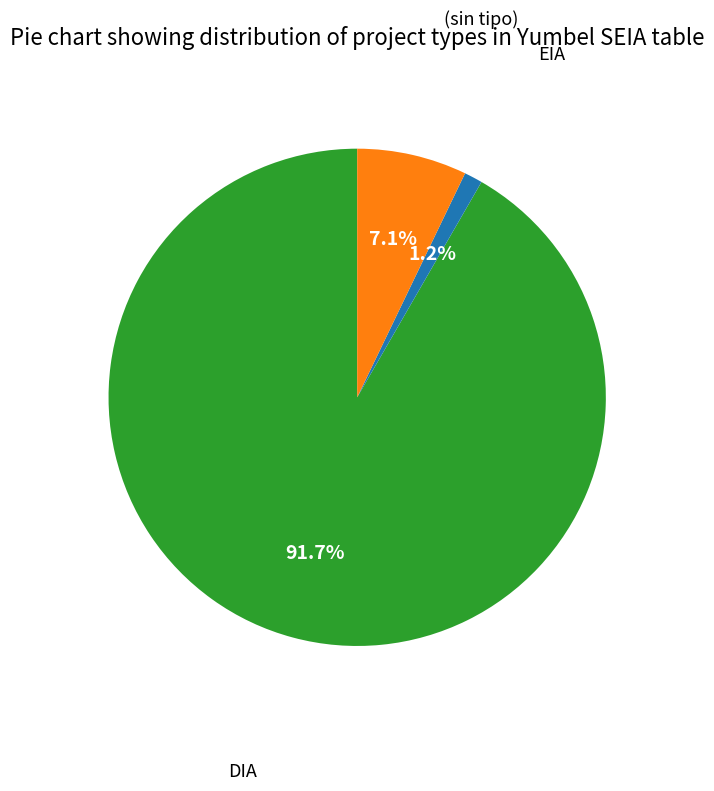

Does any single category account for the majority?

Yes